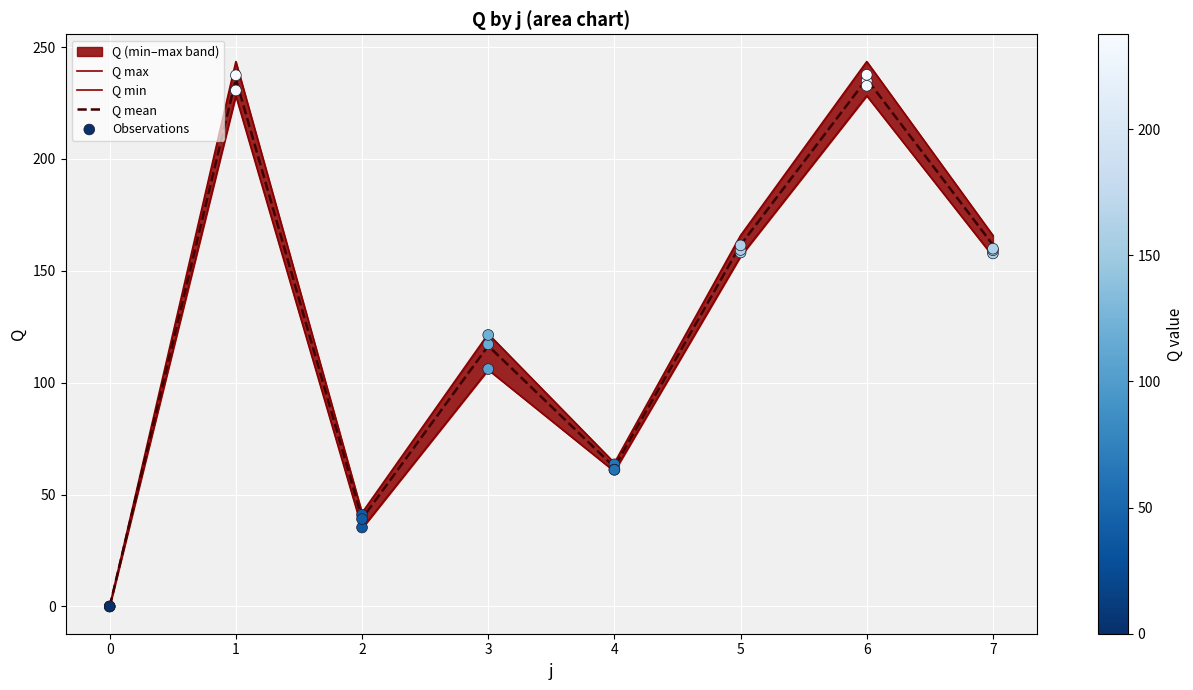

Which series reaches the maximum Y coordinate?

Q_max